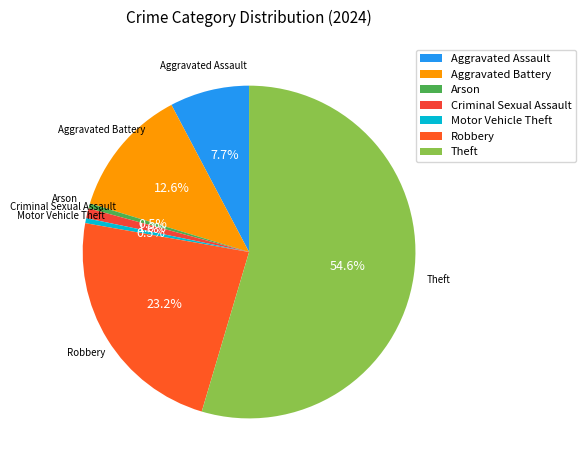

Which has a higher value, Aggravated Assault or Arson?

Aggravated Assault